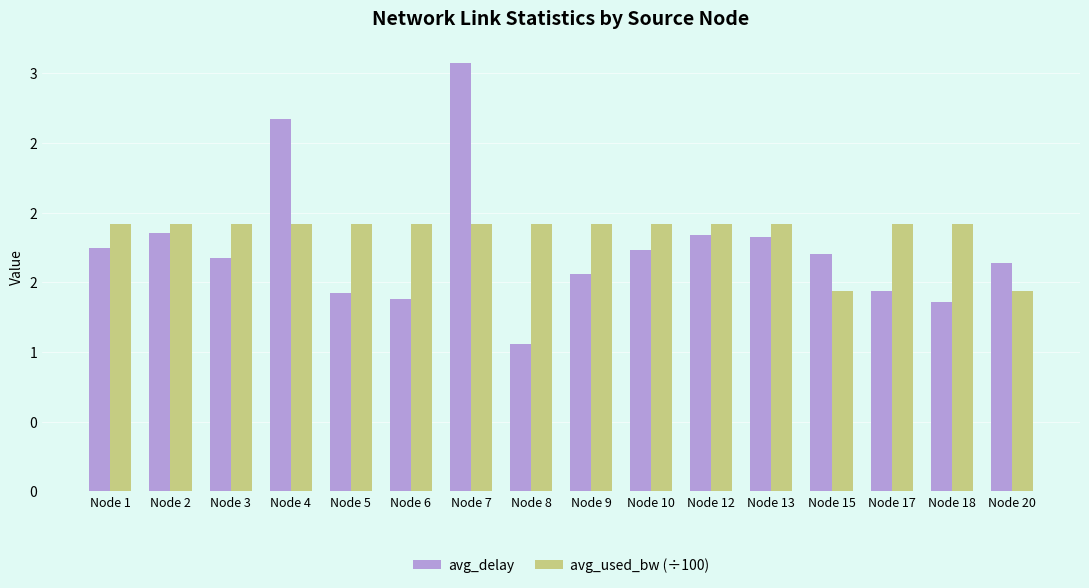

Is it true that avg_used_bw (÷100) equals 2.7 at Node 1?

False